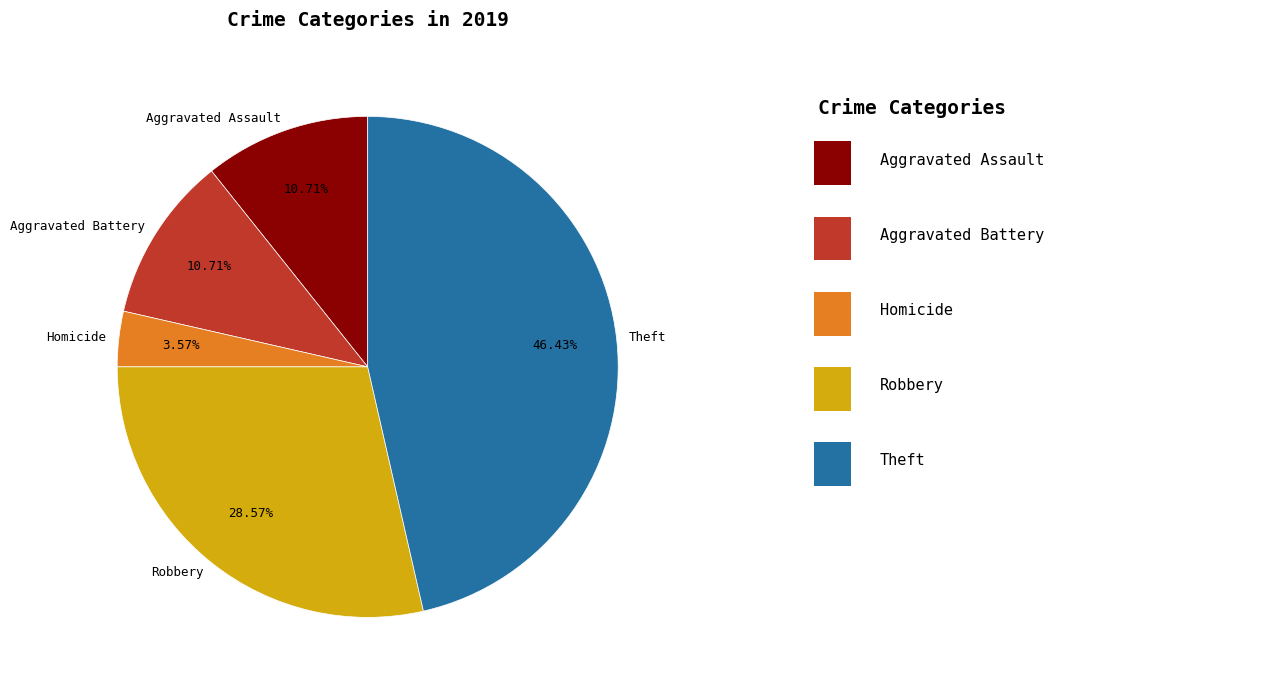

How many slices are in this pie chart?

5